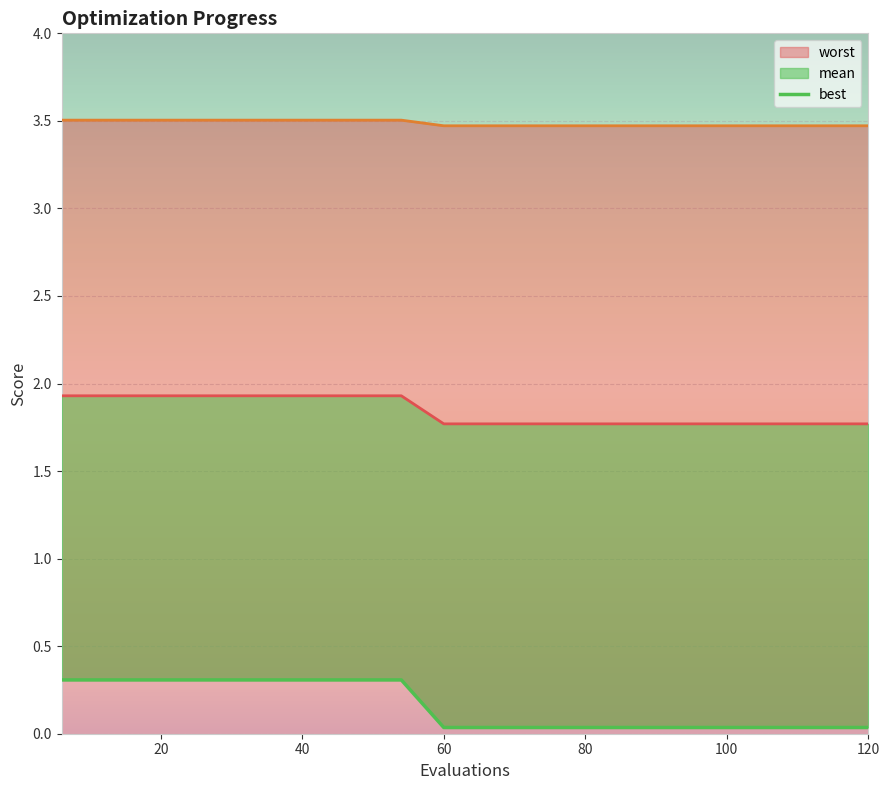

True or false: worst and best cross at least once.

False